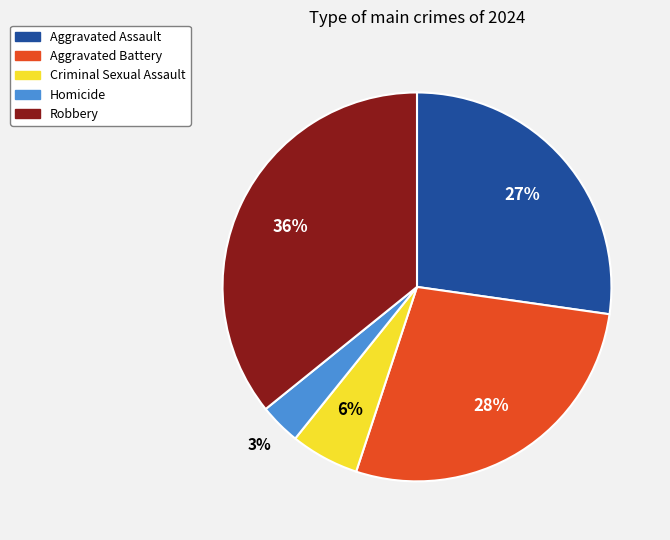

Is Criminal Sexual Assault the majority of the pie?

No